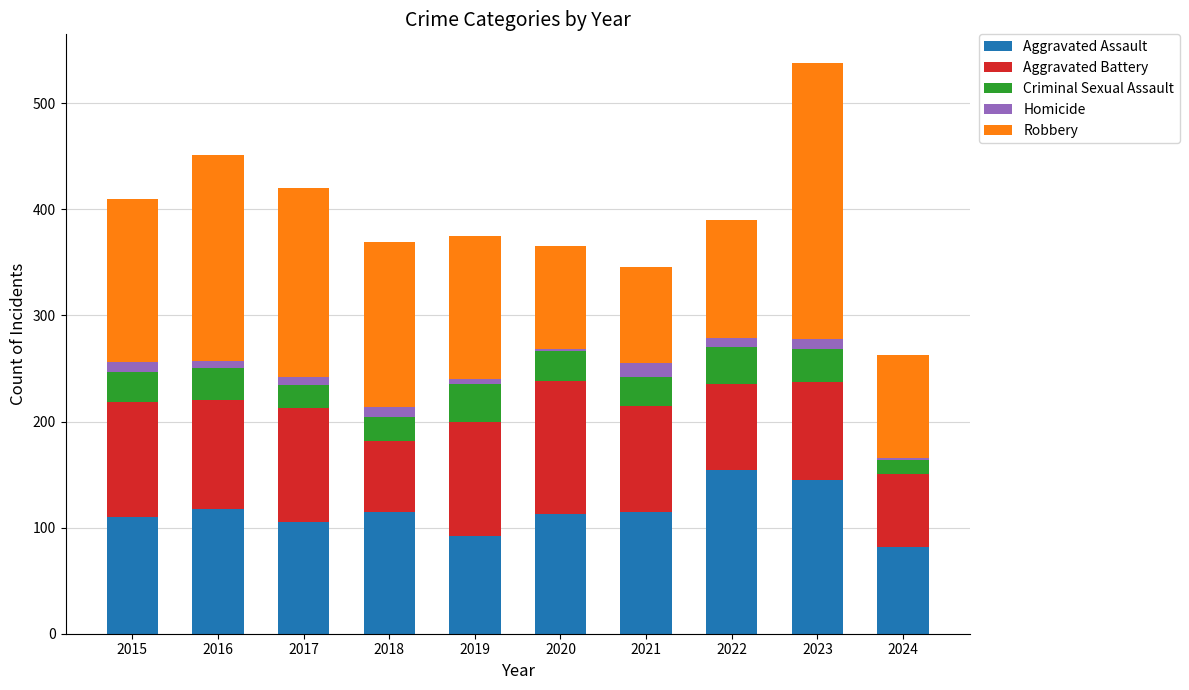

How many data points in Aggravated Assault are less than 115?

5